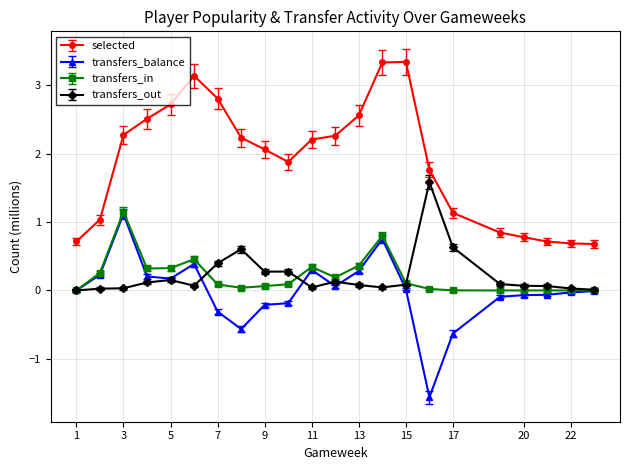

At how many categories does at least one series exceed 2?

12